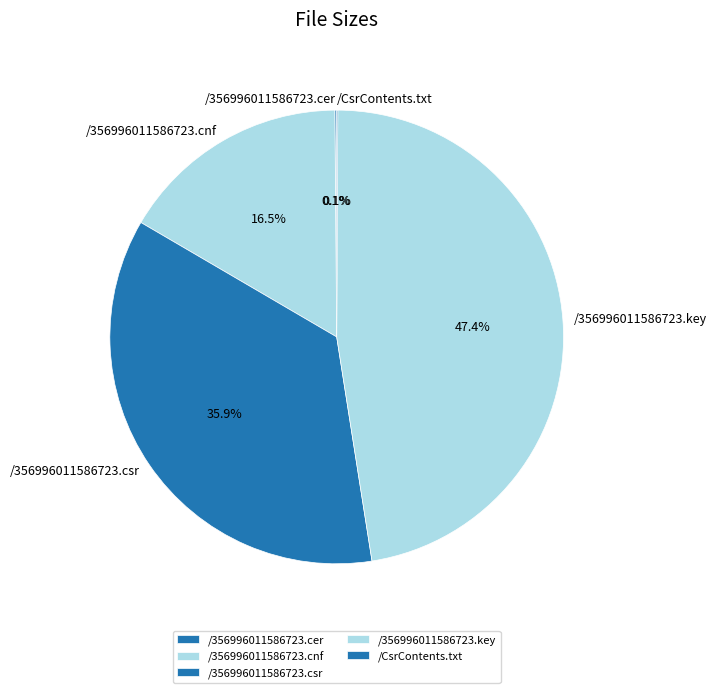

Approximately how many times larger is the value at /356996011586723.cnf compared to /356996011586723.csr?

0.5